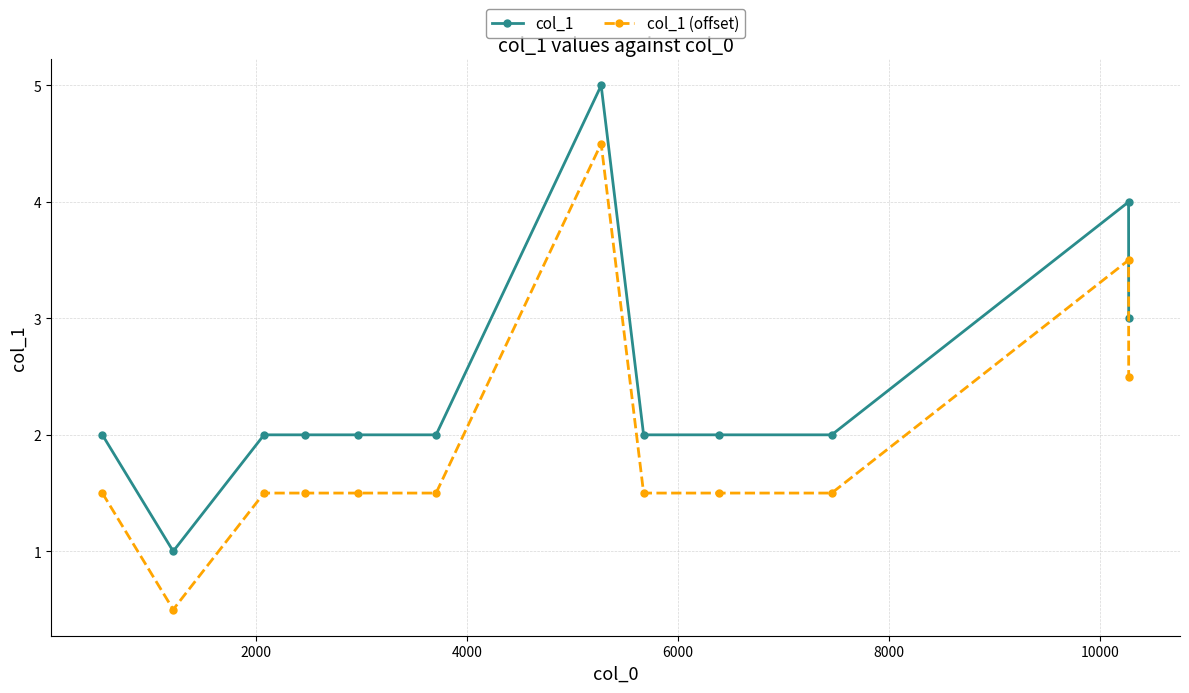

Which series has the largest total across all categories?

col_1